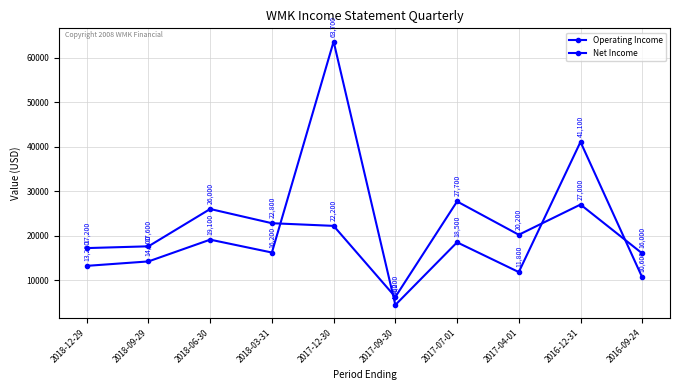

After their last crossing, which series has the higher values: Net Income or Operating Income?

Operating Income